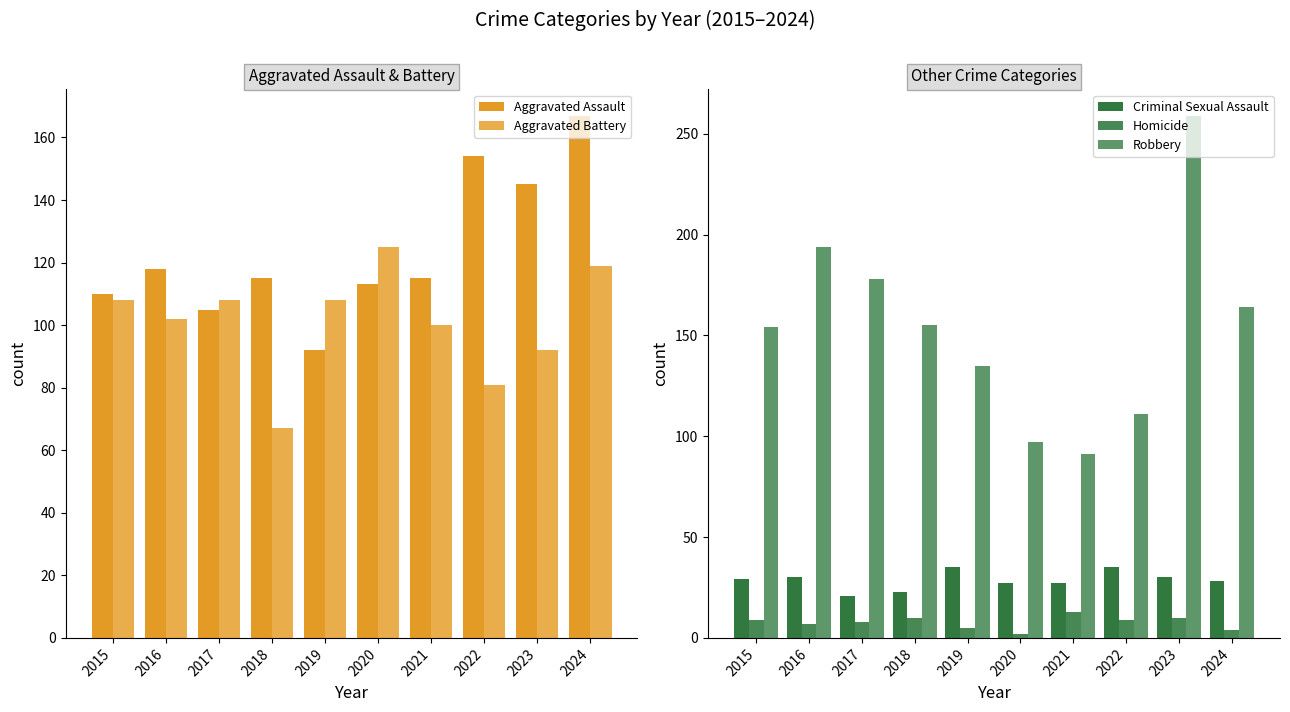

Which label corresponds to the smallest value in the chart?

2020